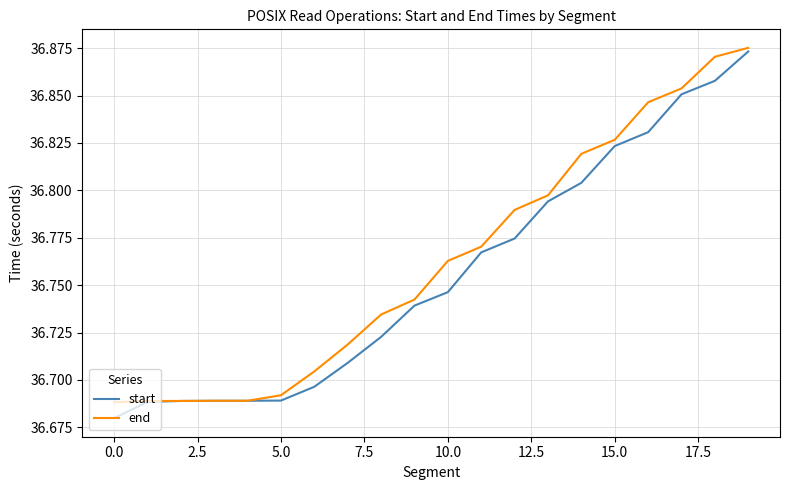

What are all the series names shown in the legend?

start, end